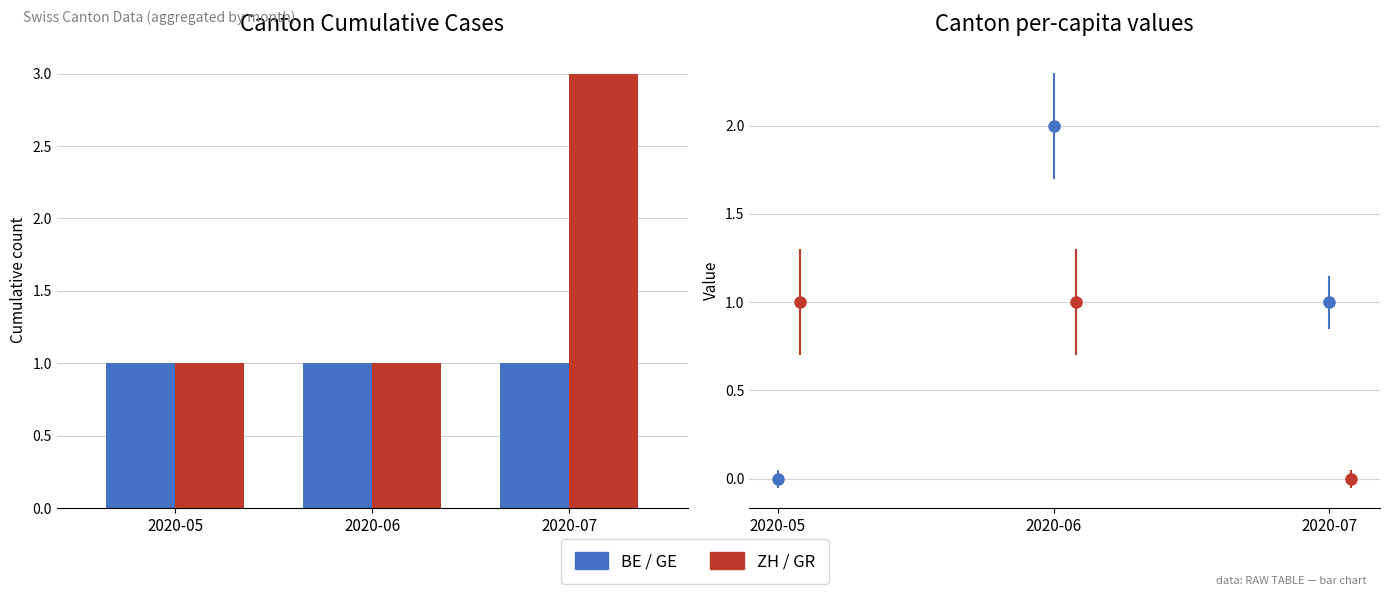

What is the average value of the ZH series?

2